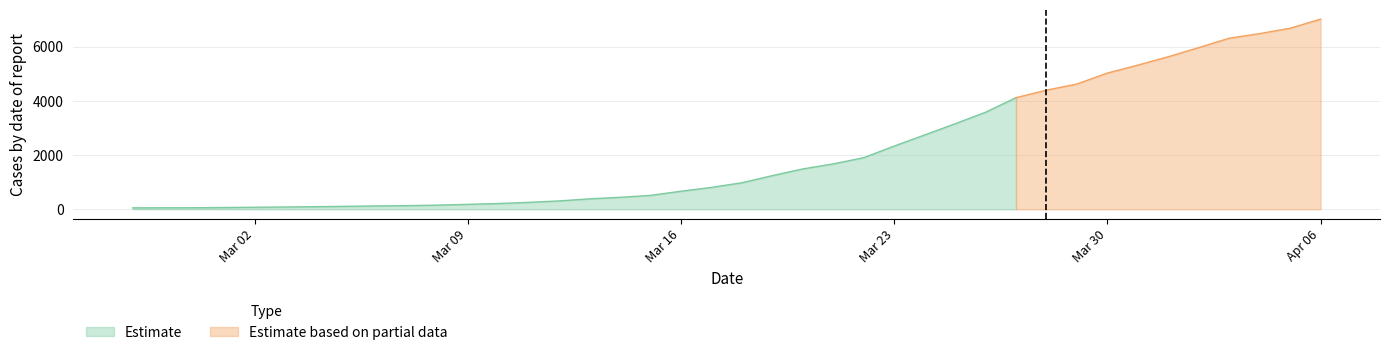

What is the change in value from 2020-03-20 to 2020-03-29?

+3132